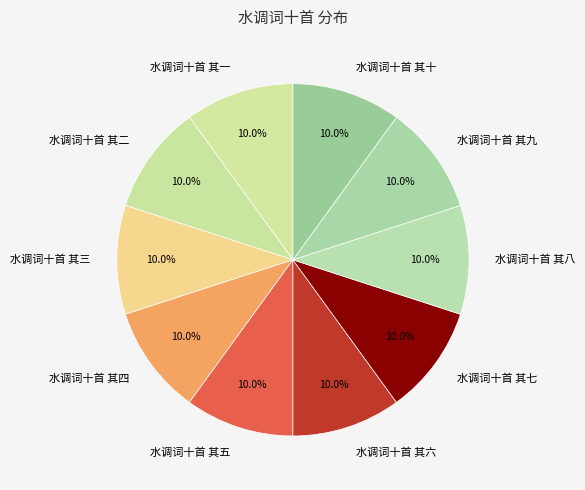

Approximately how many times larger is the value at 水调词十首 其八 compared to 水调词十首 其三?

1.0